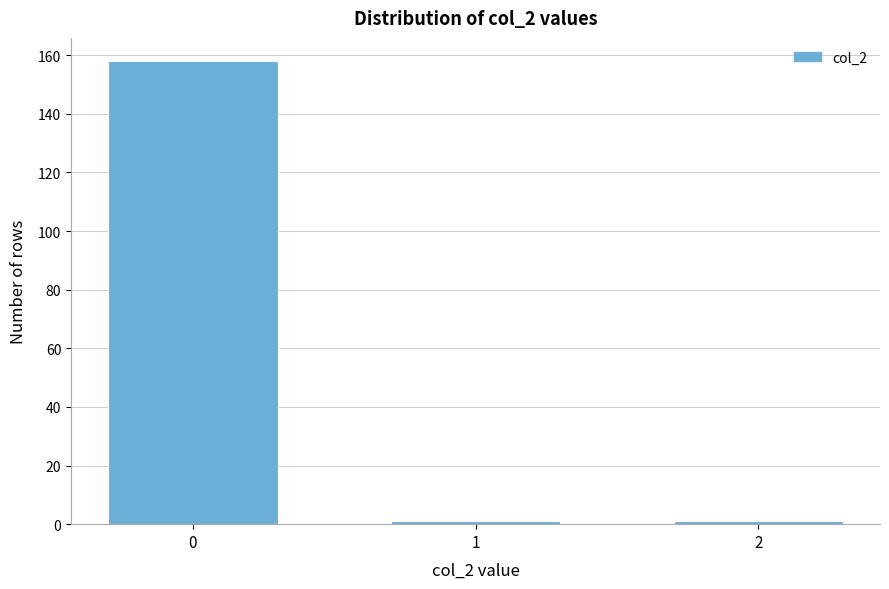

Reading left to right, what are all the values shown in this chart?

0=158	1=1	2=1